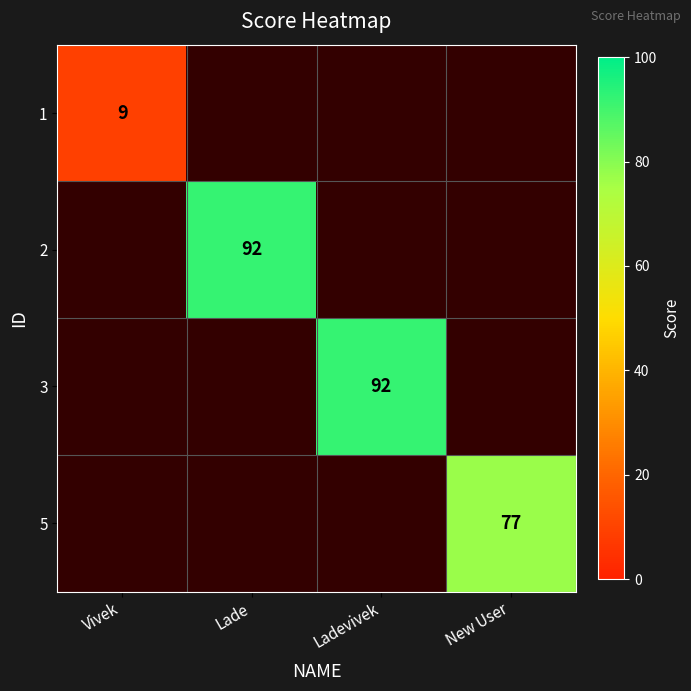

Which has a higher value, Lade or Ladevivek?

Ladevivek